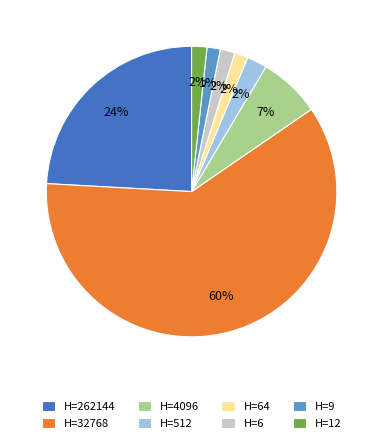

Combined, do H=6 and H=512 account for over 50%?

No